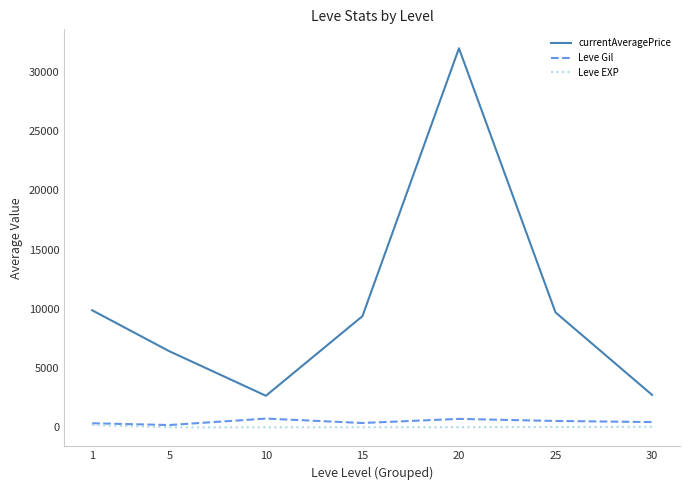

Is the value of Leve Gil at 5 greater than the value of currentAveragePrice at 25?

No